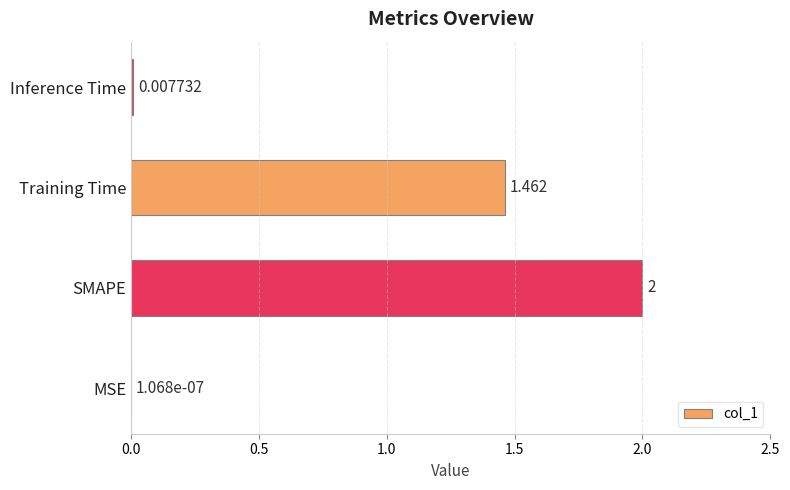

Where is the data nearest to the value 1?

Training Time